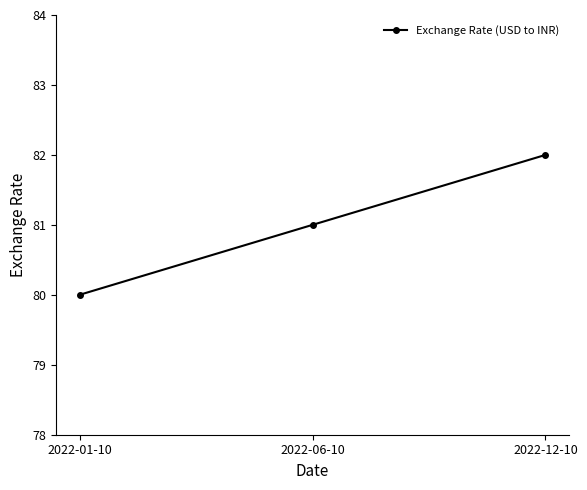

Reading left to right, transcribe all the data shown in this chart.

80	81	82